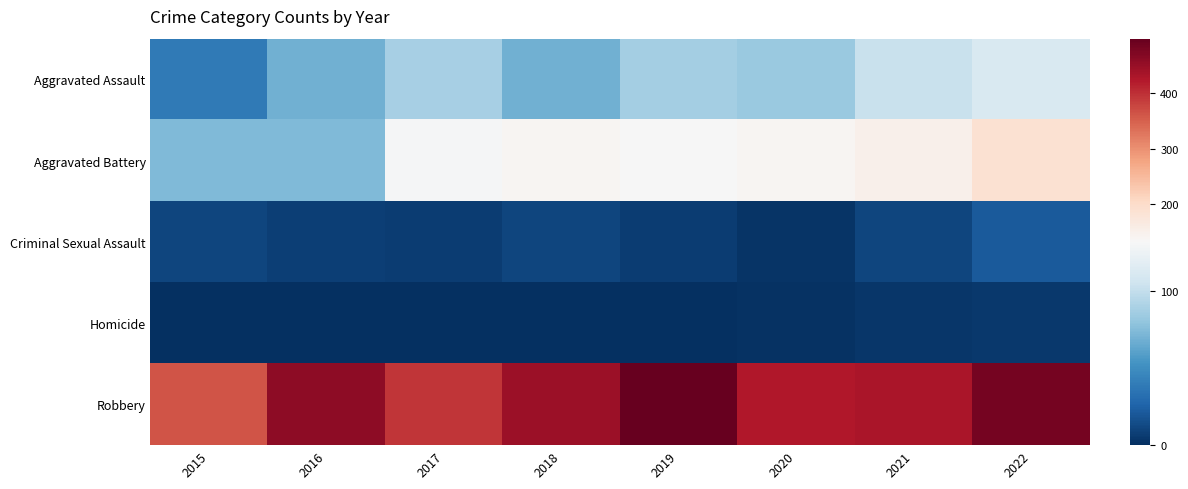

Which series has the largest total across all categories?

Robbery